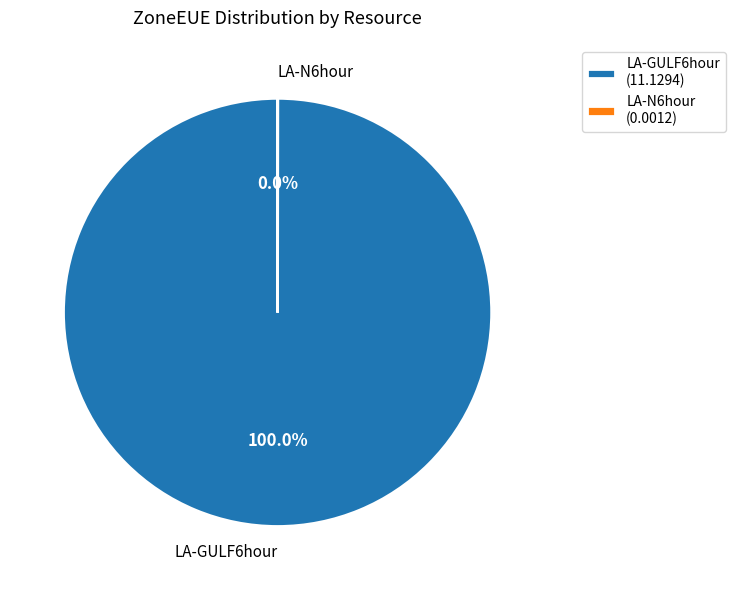

Does LA-GULF6hour represent more than half of the total?

Yes